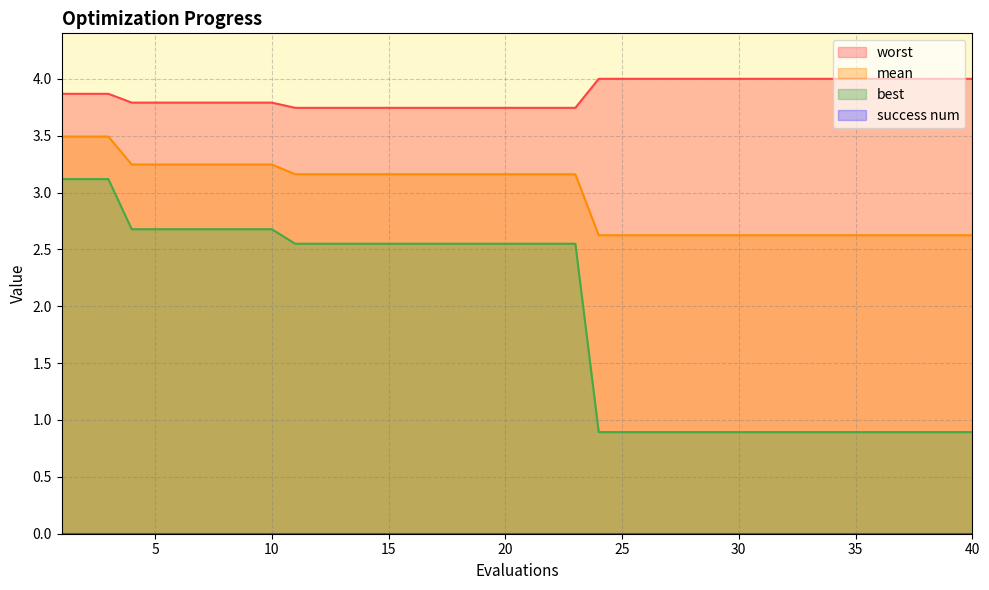

Reading right to left, what are all the values shown in this chart?

mean: 40=2.6	39=2.6	38=2.6	37=2.6	36=2.6	35=2.6	34=2.6	33=2.6	32=2.6	31=2.6	30=2.6	29=2.6	28=2.6	27=2.6	26=2.6	25=2.6	24=2.6	23=3.2	22=3.2	21=3.2	20=3.2	19=3.2	18=3.2	17=3.2	16=3.2	15=3.2	14=3.2	13=3.2	12=3.2	11=3.2	10=3.2	9=3.2	8=3.2	7=3.2	6=3.2	5=3.2	4=3.2	3=3.5	2=3.5	1=3.5
best: 40=0.9	39=0.9	38=0.9	37=0.9	36=0.9	35=0.9	34=0.9	33=0.9	32=0.9	31=0.9	30=0.9	29=0.9	28=0.9	27=0.9	26=0.9	25=0.9	24=0.9	23=2.5	22=2.5	21=2.5	20=2.5	19=2.5	18=2.5	17=2.5	16=2.5	15=2.5	14=2.5	13=2.5	12=2.5	11=2.5	10=2.7	9=2.7	8=2.7	7=2.7	6=2.7	5=2.7	4=2.7	3=3.1	2=3.1	1=3.1
worst: 40=4.0	39=4.0	38=4.0	37=4.0	36=4.0	35=4.0	34=4.0	33=4.0	32=4.0	31=4.0	30=4.0	29=4.0	28=4.0	27=4.0	26=4.0	25=4.0	24=4.0	23=3.7	22=3.7	21=3.7	20=3.7	19=3.7	18=3.7	17=3.7	16=3.7	15=3.7	14=3.7	13=3.7	12=3.7	11=3.7	10=3.8	9=3.8	8=3.8	7=3.8	6=3.8	5=3.8	4=3.8	3=3.9	2=3.9	1=3.9